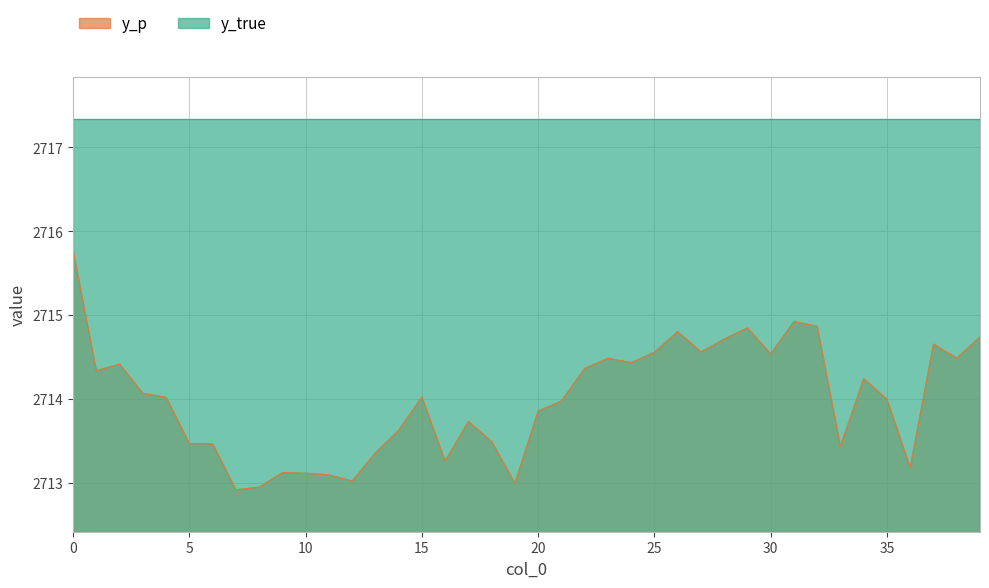

What is the difference between the maximum and minimum values?

2.9